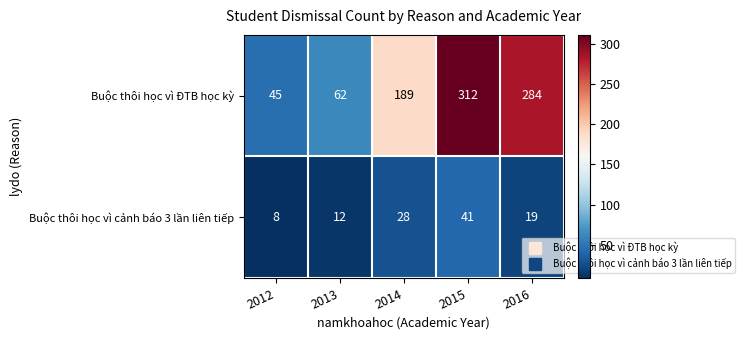

Reading right to left, transcribe all the data shown in this chart.

Buộc thôi học vì ĐTB học kỳ: 2016=284	2015=312	2014=189	2013=62	2012=45
Buộc thôi học vì cảnh báo 3 lần liên tiếp: 2016=19	2015=41	2014=28	2013=12	2012=8